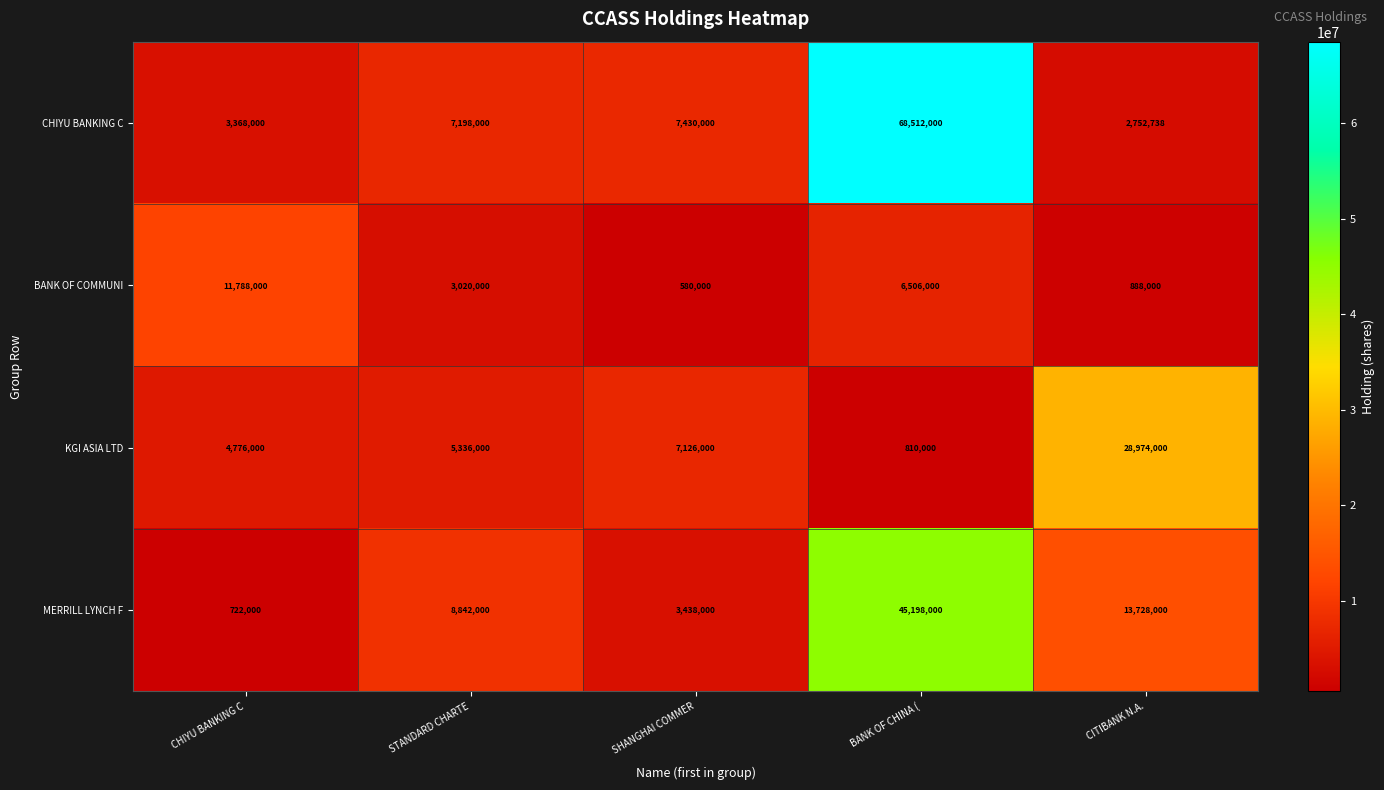

List the labels in order of KGI ASIA LTD value, largest first.

CITIBANK N.A., SHANGHAI COMMER, STANDARD CHARTE, CHIYU BANKING C, BANK OF CHINA (